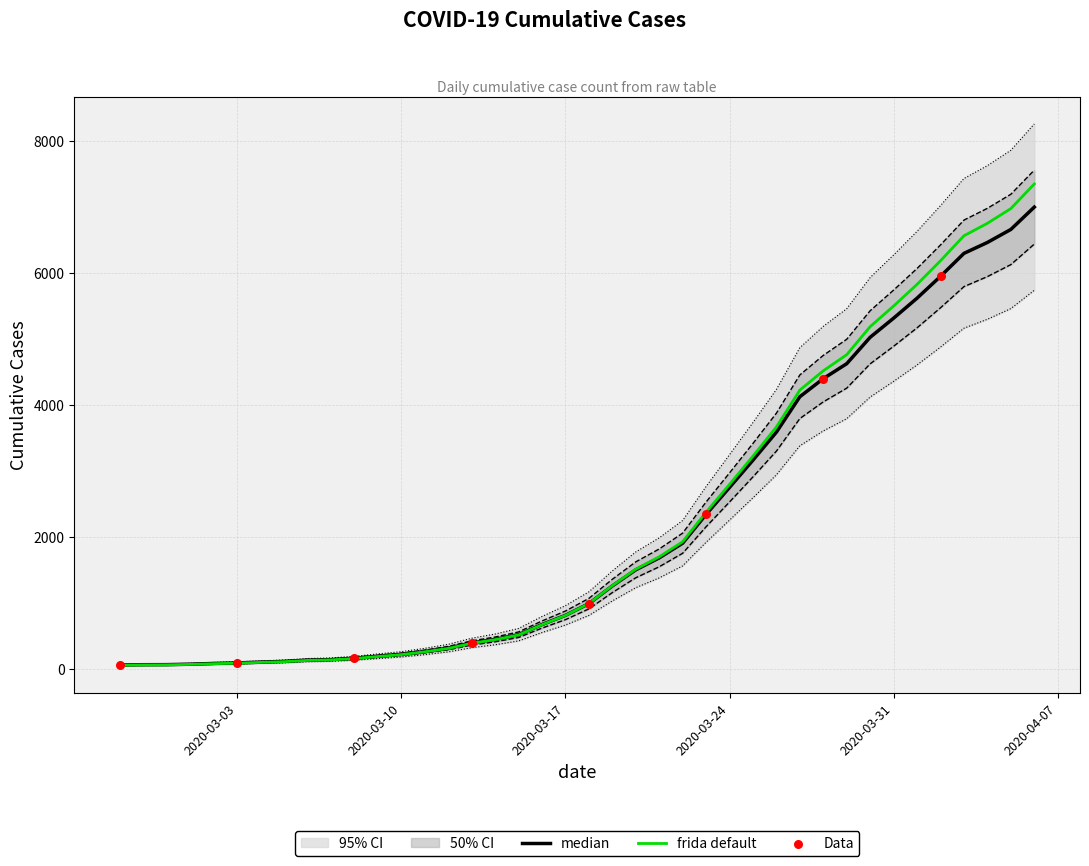

What is the change in value from 2020-03-09 to 2020-03-31?

+5526.4